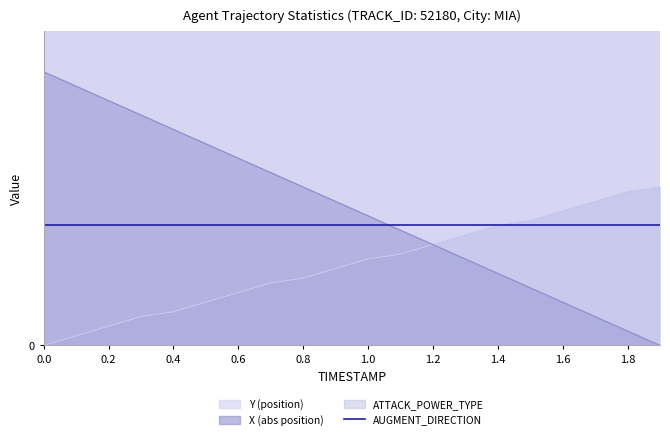

What is the total value across all series at 0.7?

98.0